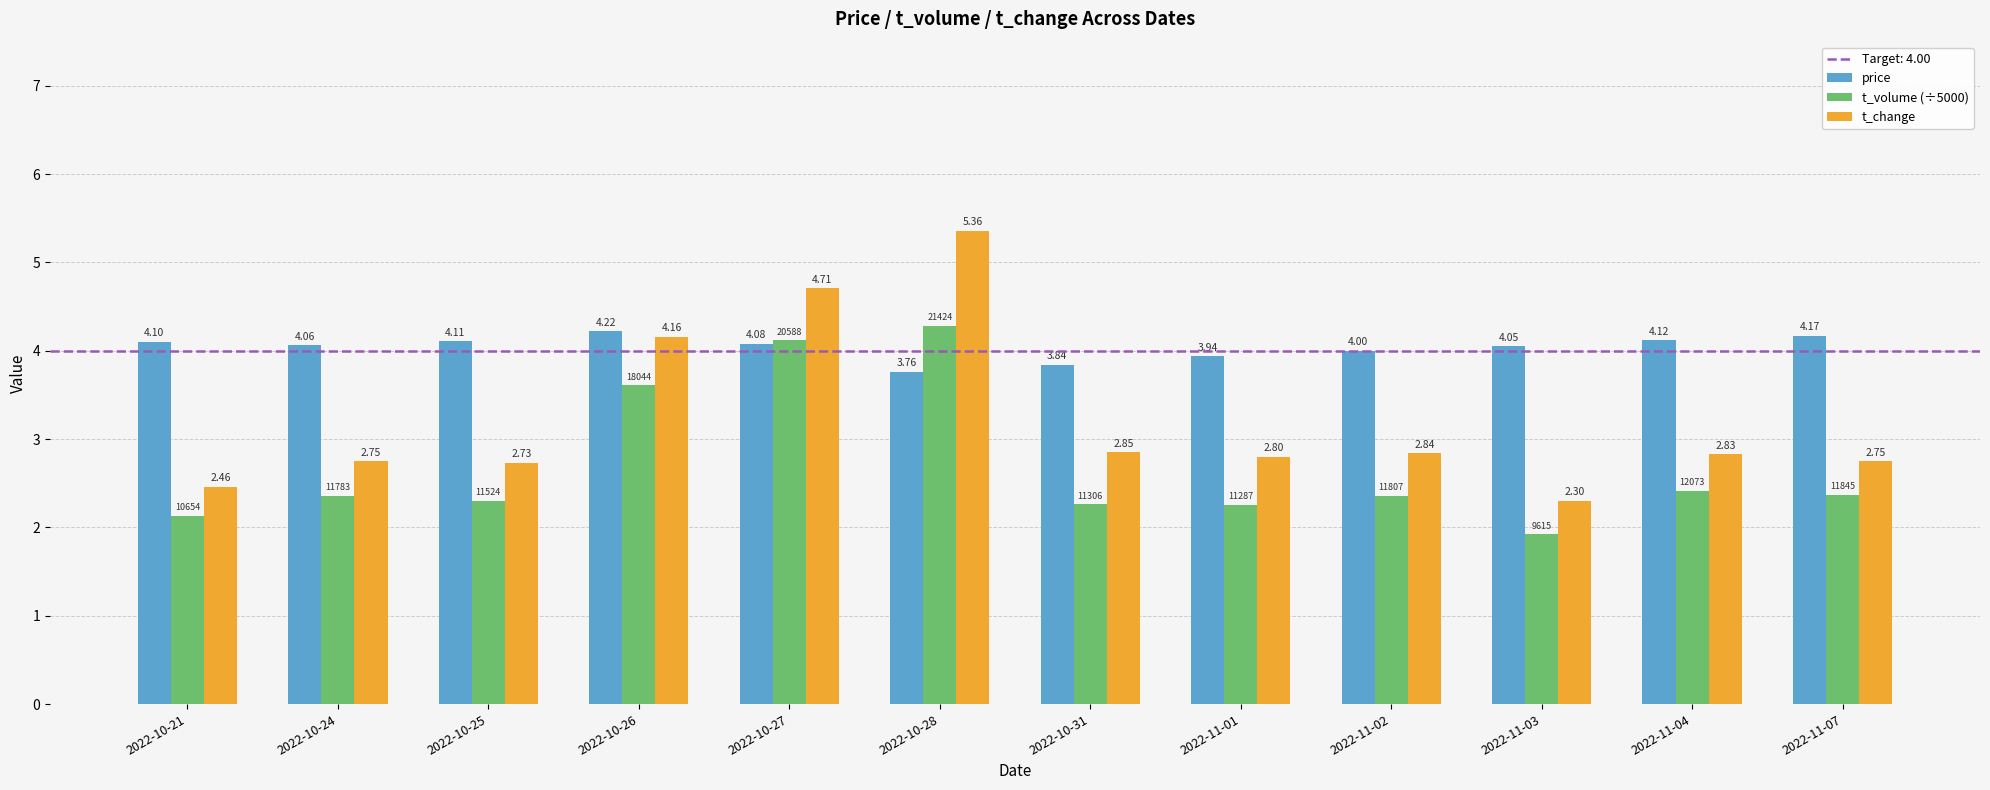

What is the difference between the highest and lowest values at 2022-10-27?

0.6